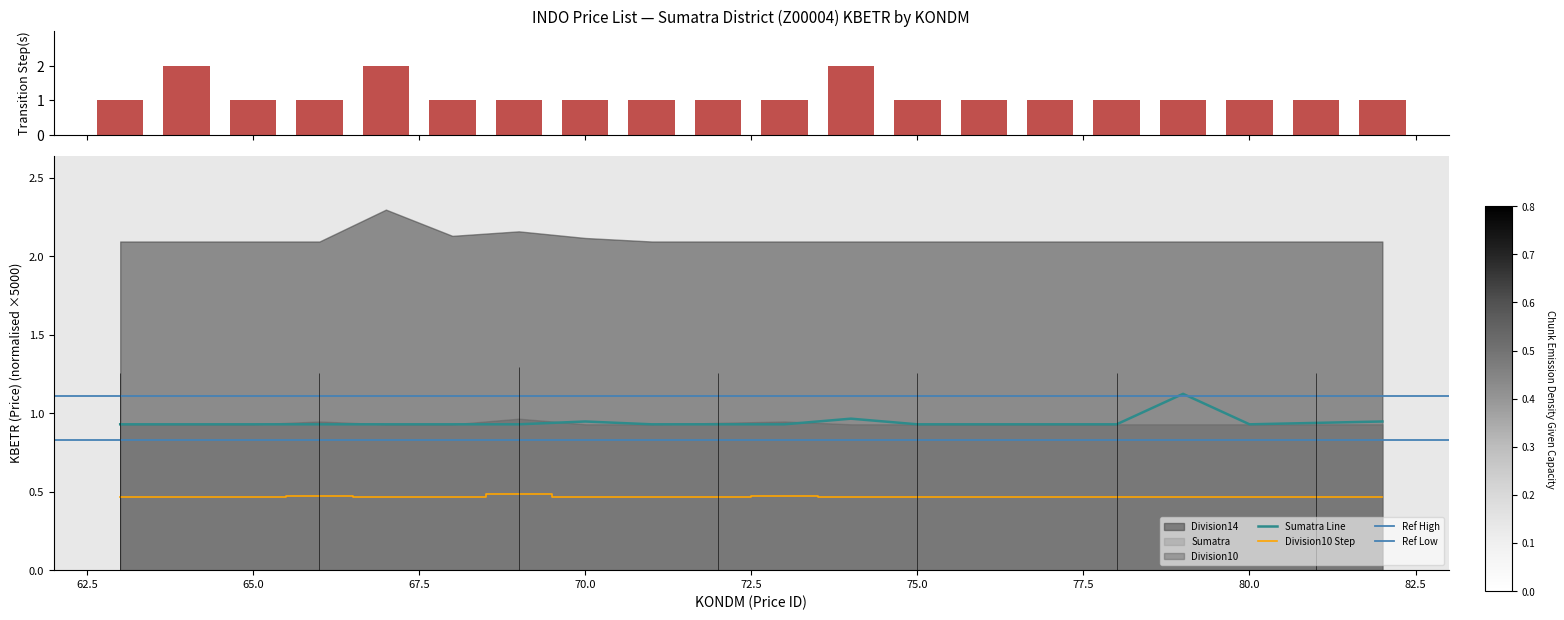

What is the smallest value displayed?

0.5